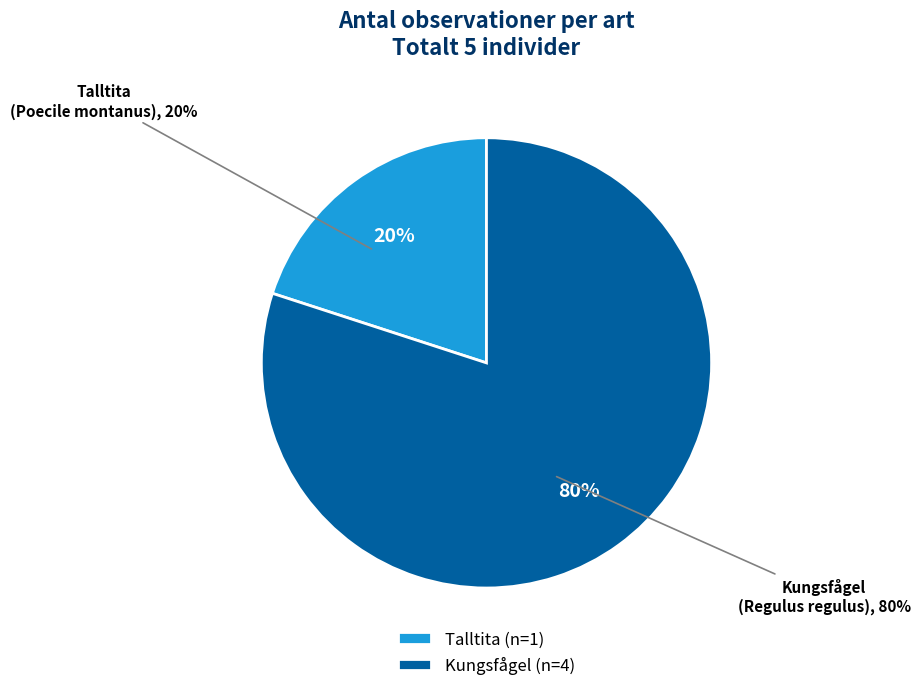

Which category accounts for the majority?

Kungsfågel